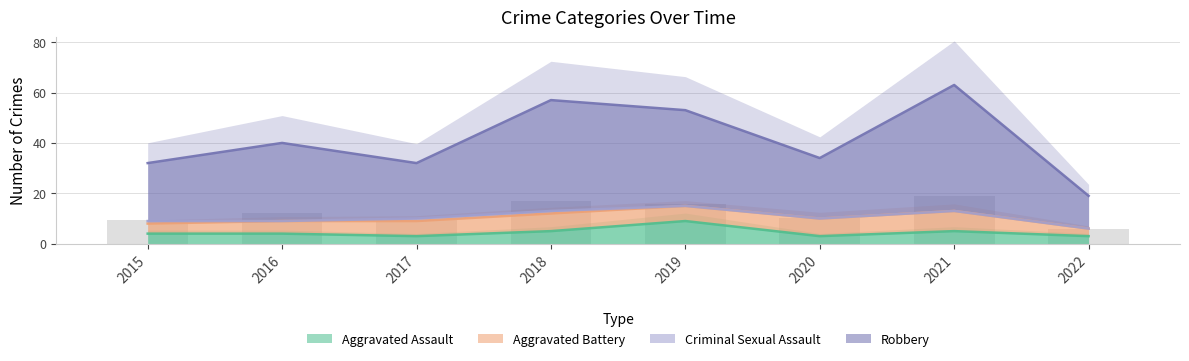

Count the Aggravated Assault values in the range 3 to 5.

7